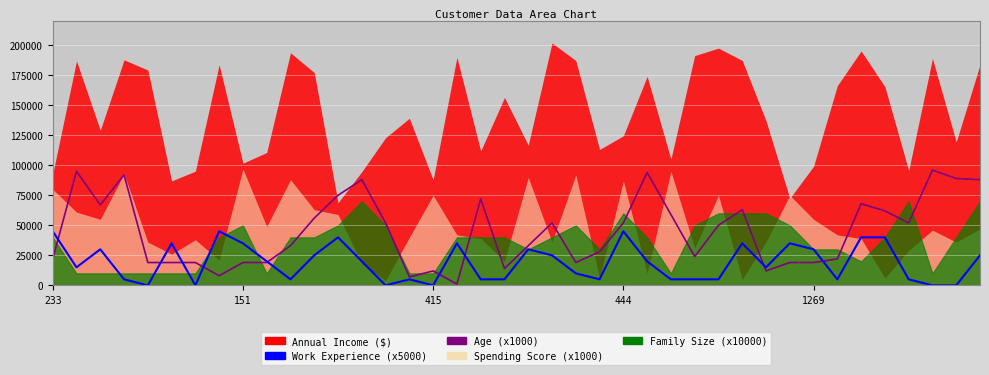

True or false: Age has a value of 12000 at 30.

True